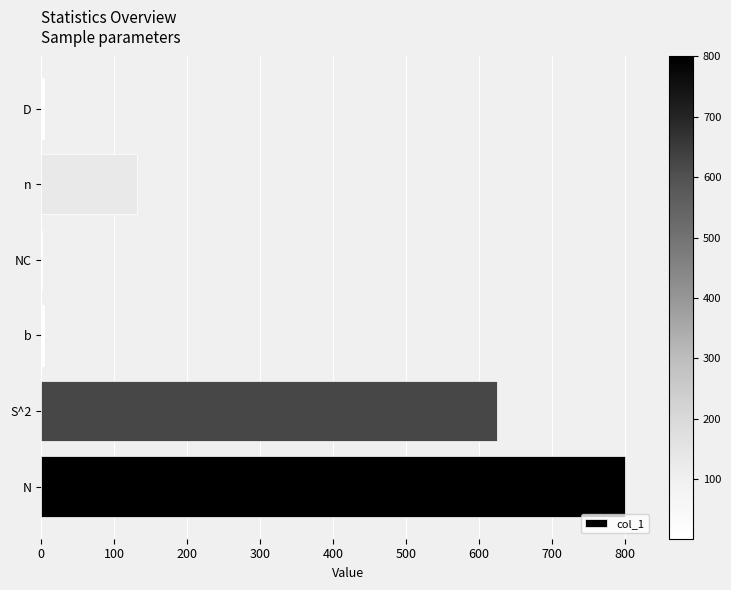

What is the sum of all values?

1564.8